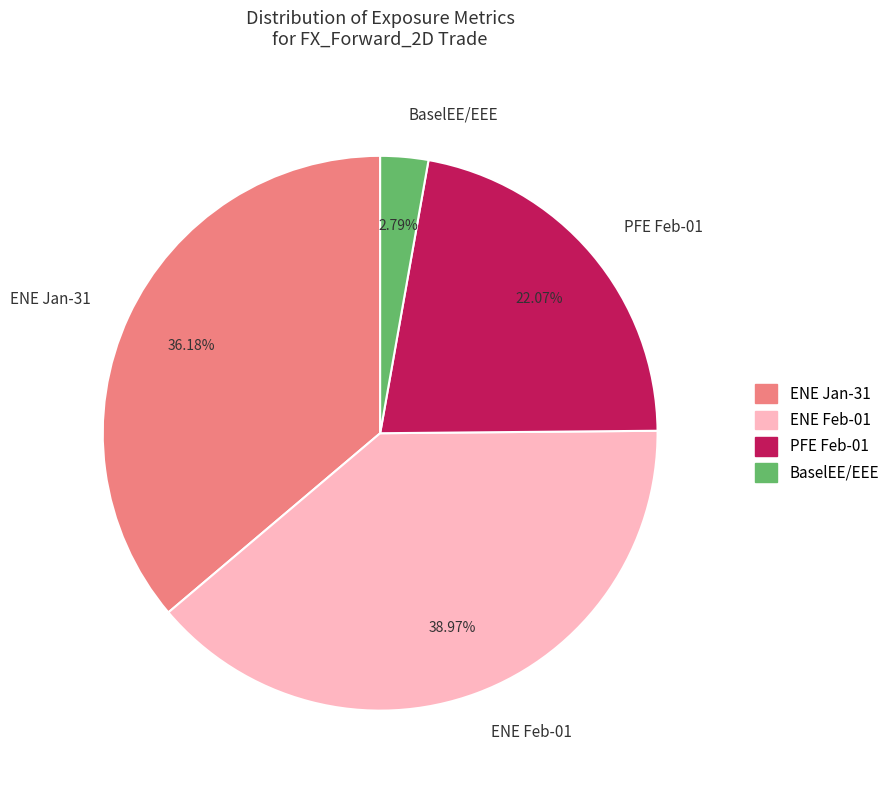

Rank the categories by value from lowest to highest.

BaselEE/EEE, PFE Feb-01, ENE Jan-31, ENE Feb-01